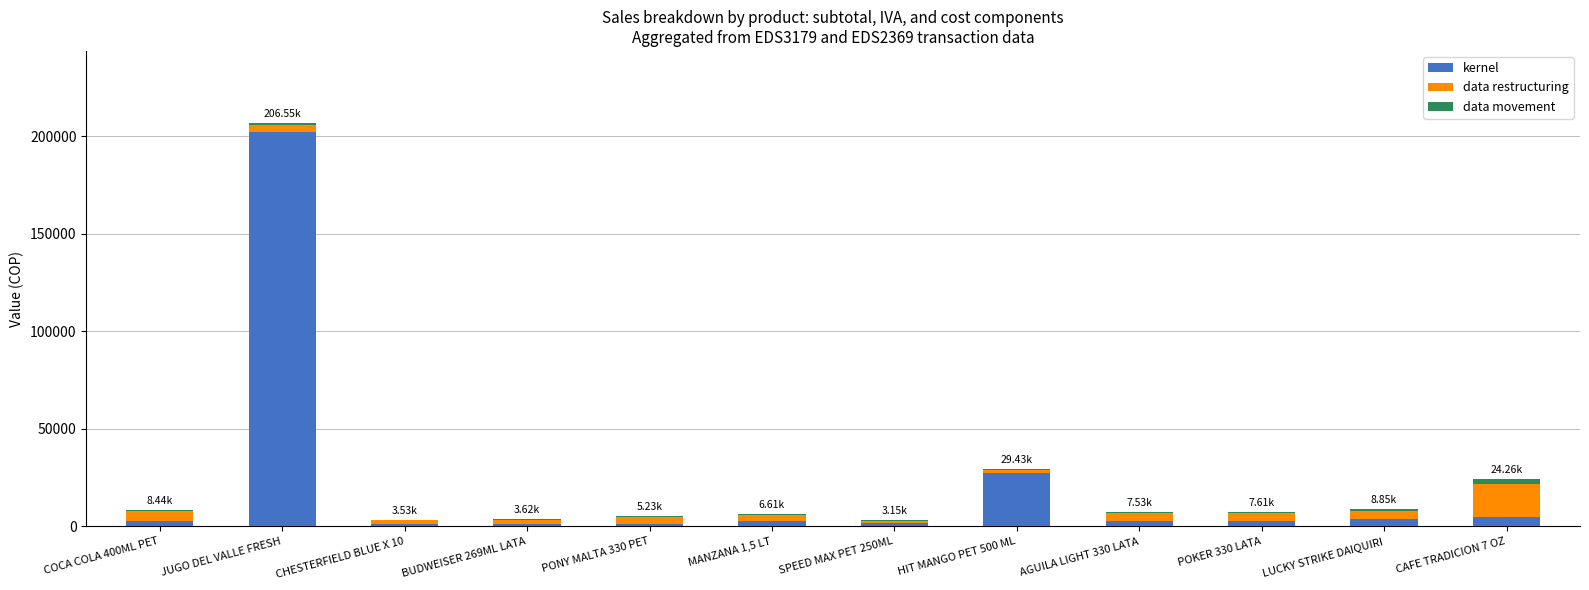

What is the sum of all kernel values?

255143.0